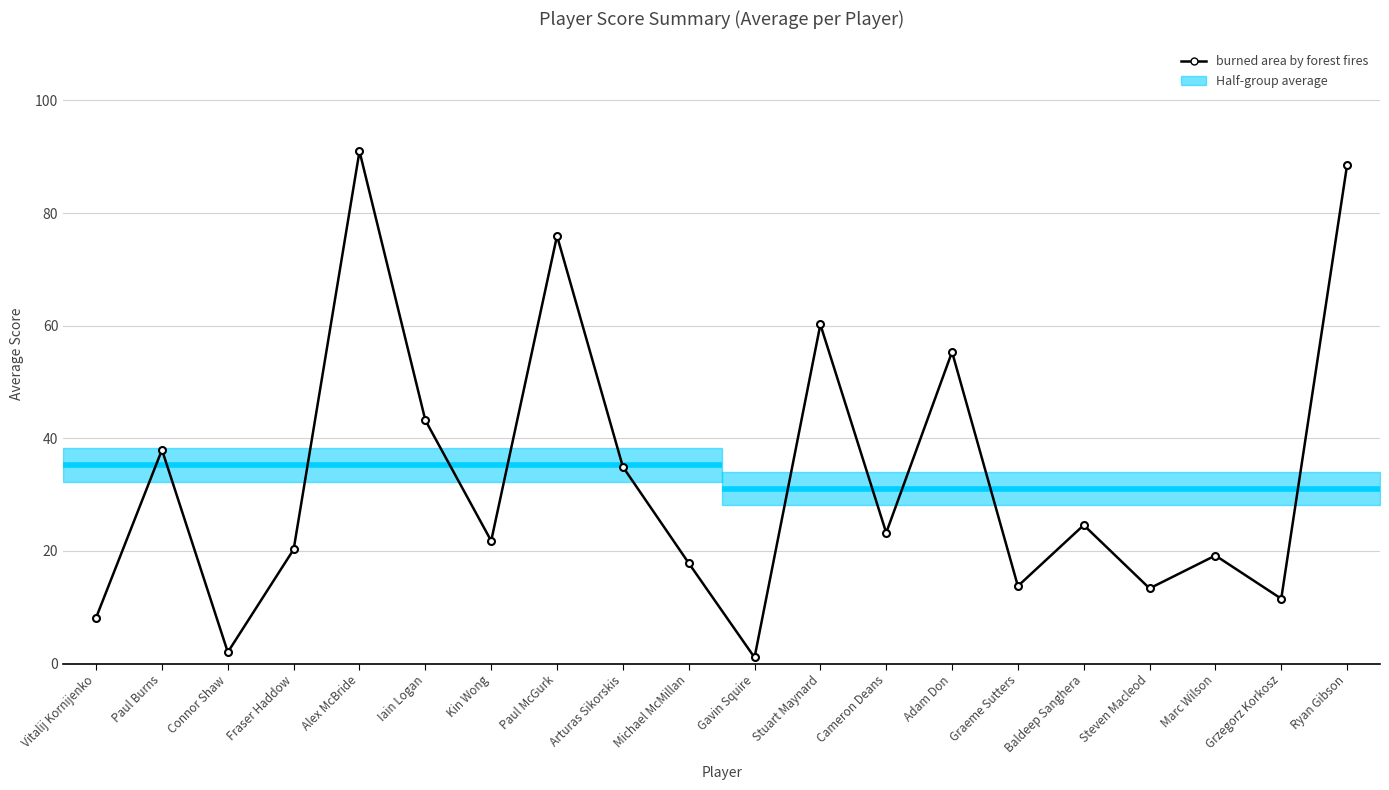

True or false: there are more than 2 points higher than both neighbors.

True